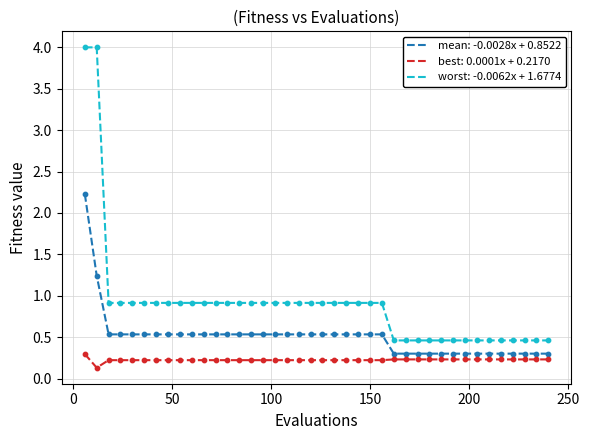

Which series has the largest total across all categories?

worst: -0.0062x + 1.6774